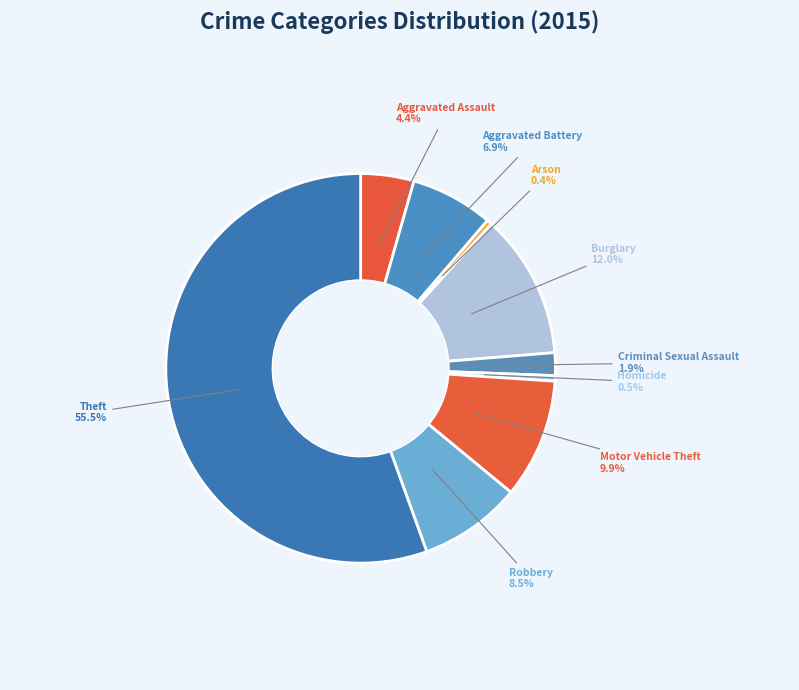

What is the largest slice in the pie chart?

Theft